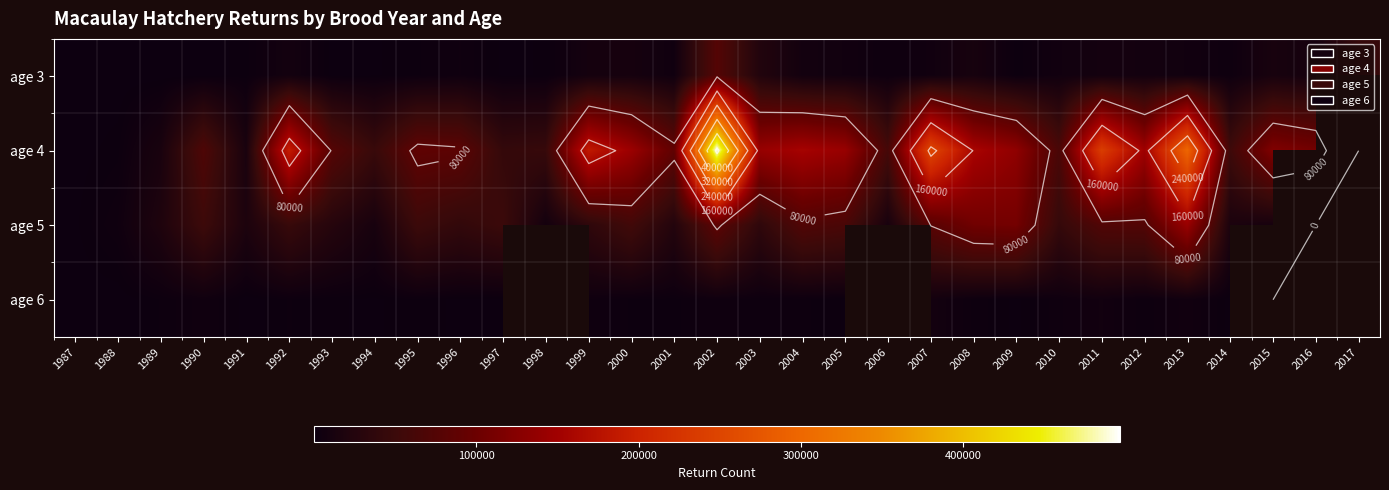

What is the difference between the age 4 values at 1993 and 1988?

75330.0